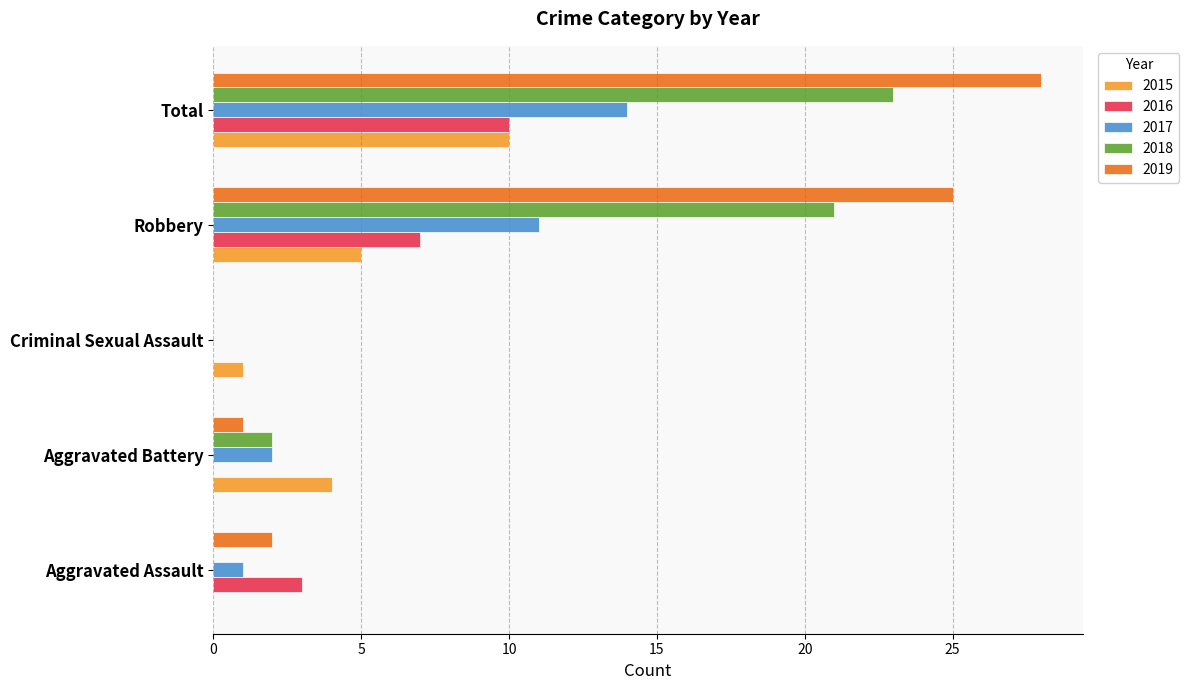

What is the sum of all 2016 values?

20